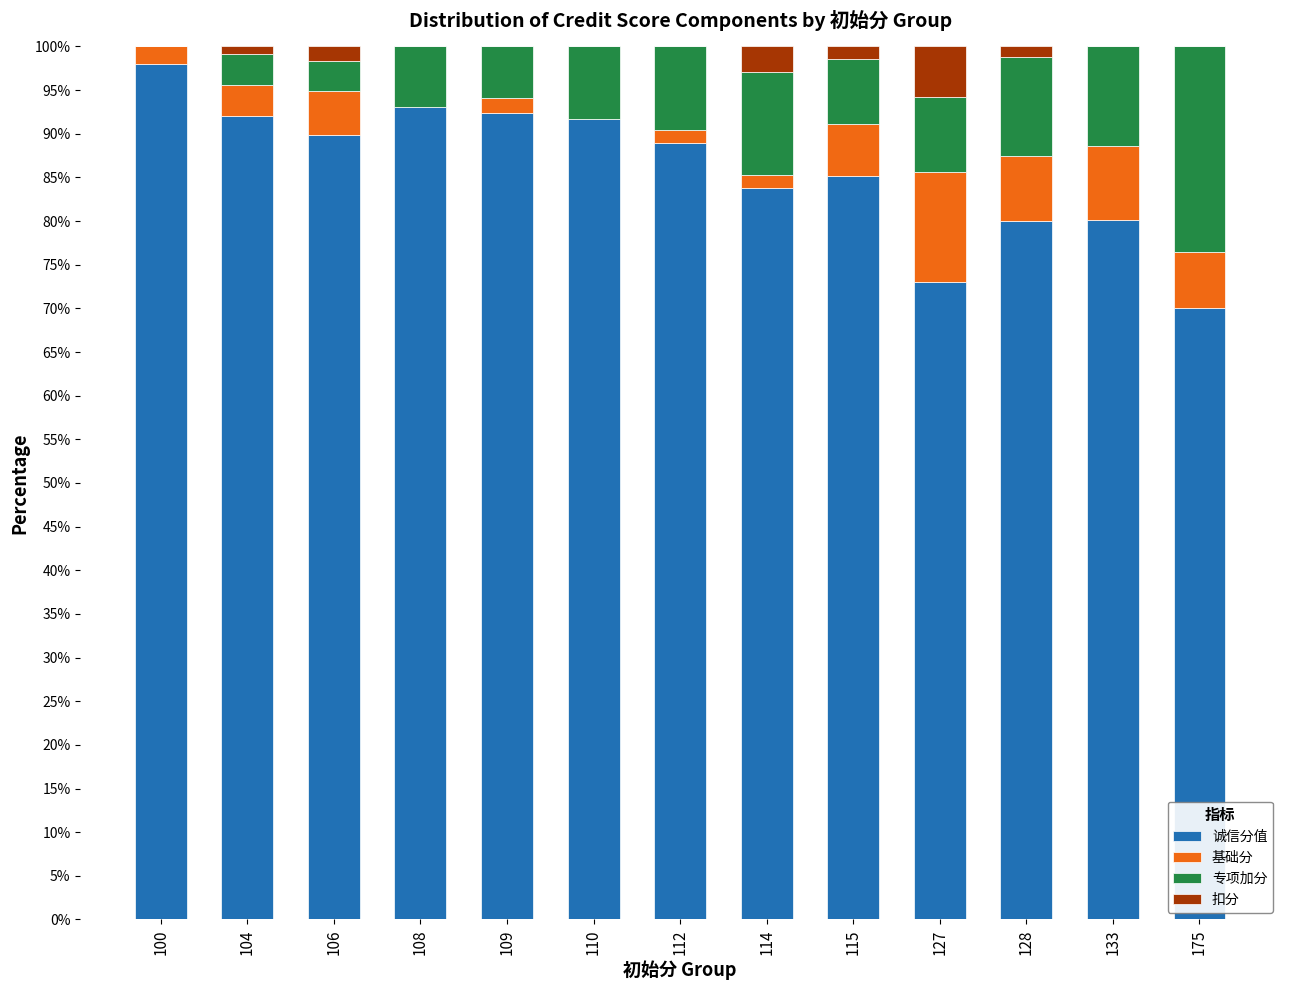

Are the bars grouped side by side (vs. stacked)?

No